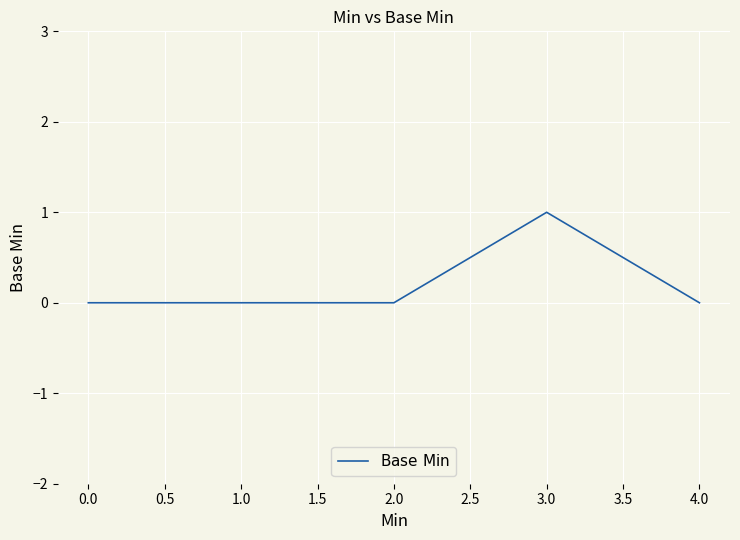

Is it true that the value at 3.0 is 1?

True